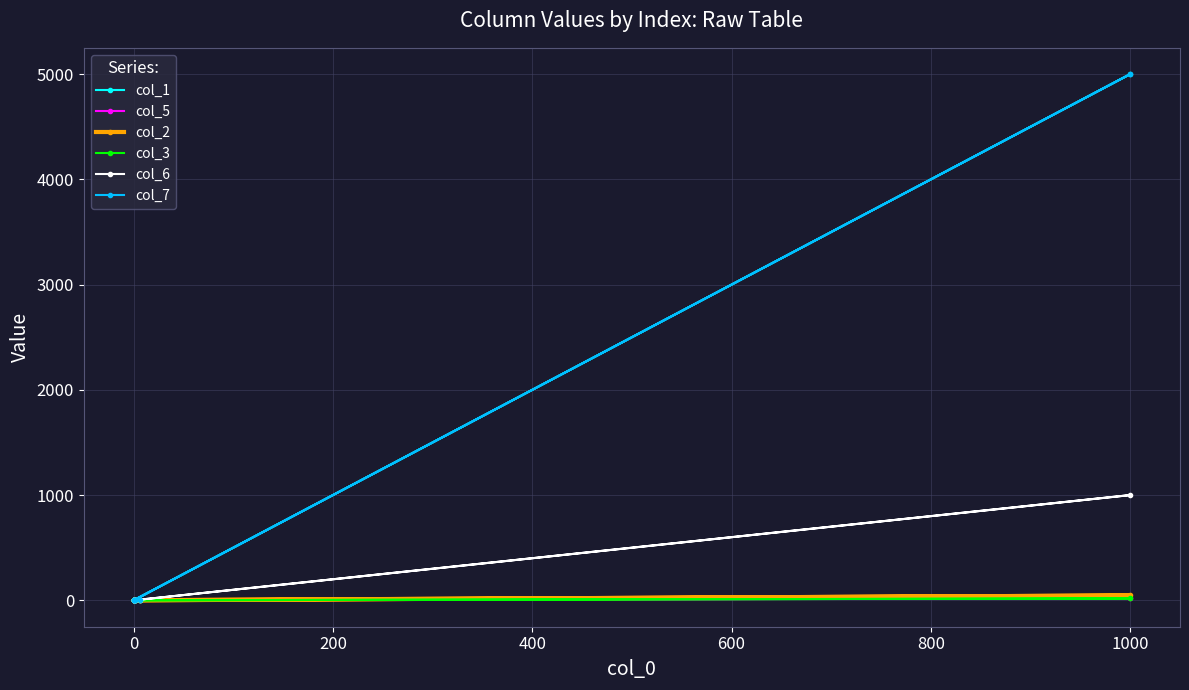

Which series has the largest range (max minus min)?

col_1